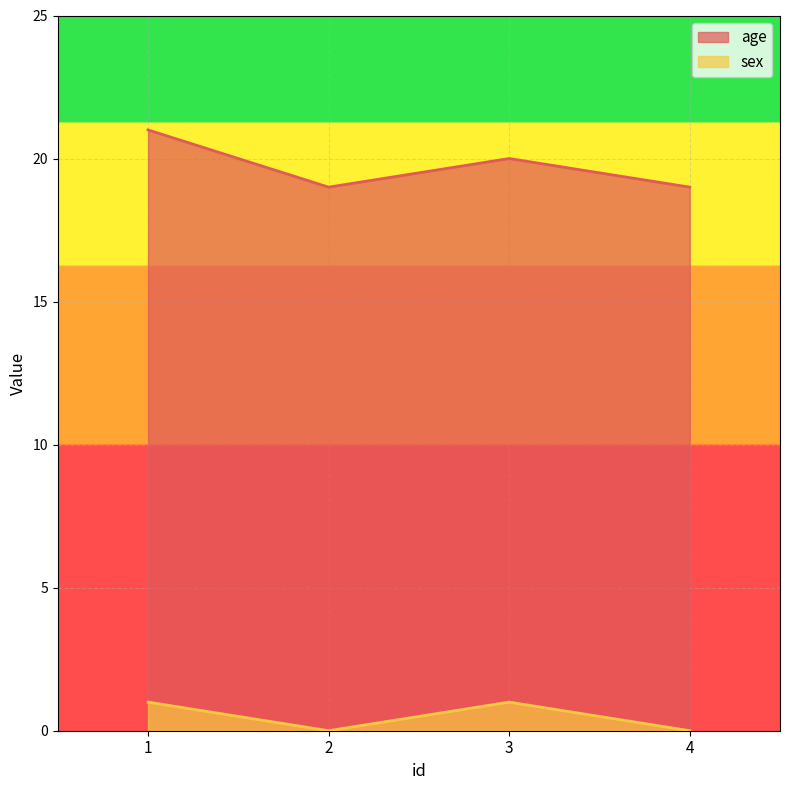

The value of age at 1 is 21. True or false?

True